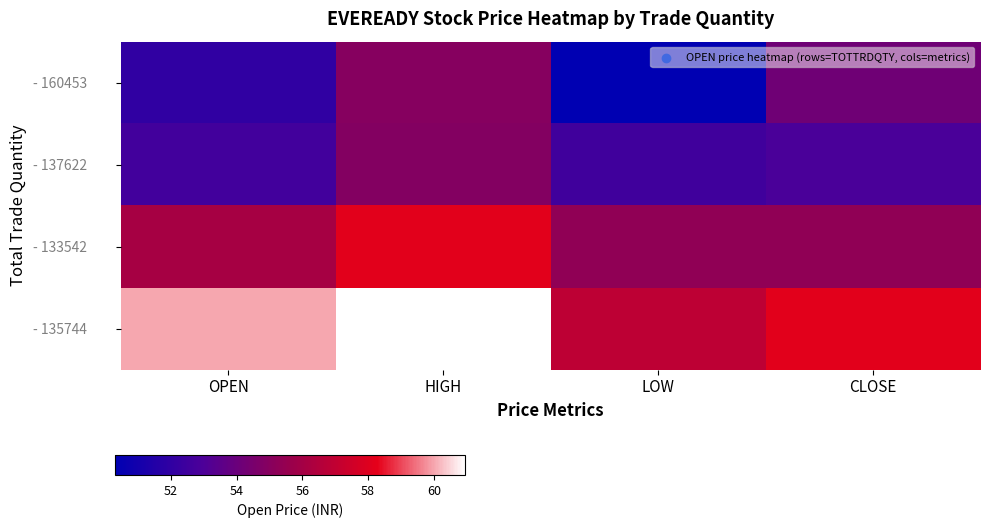

Reading left to right, what are all the values shown in this chart?

- 160453: OPEN=52.0	HIGH=55.0	LOW=50.3	CLOSE=54.2
- 137622: OPEN=52.6	HIGH=54.9	LOW=52.5	CLOSE=52.9
- 133542: OPEN=56.1	HIGH=58.2	LOW=55.3	CLOSE=55.3
- 135744: OPEN=60.0	HIGH=61.0	LOW=56.9	CLOSE=58.2